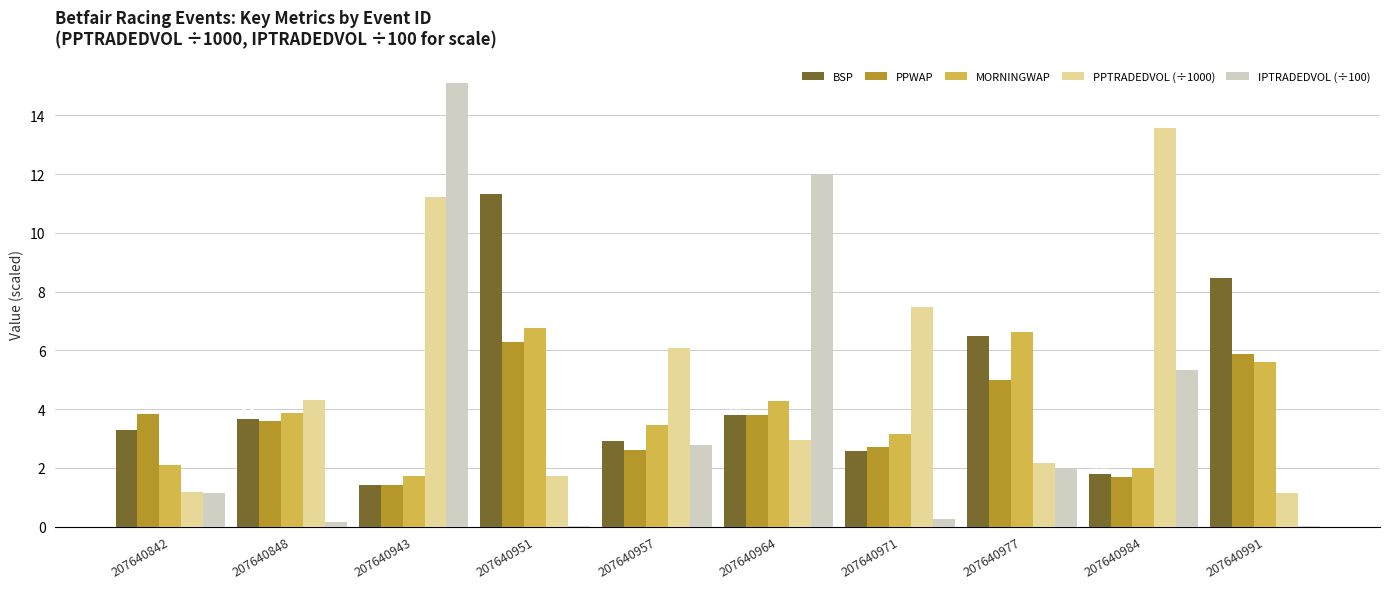

How many distinct data groups are displayed?

5